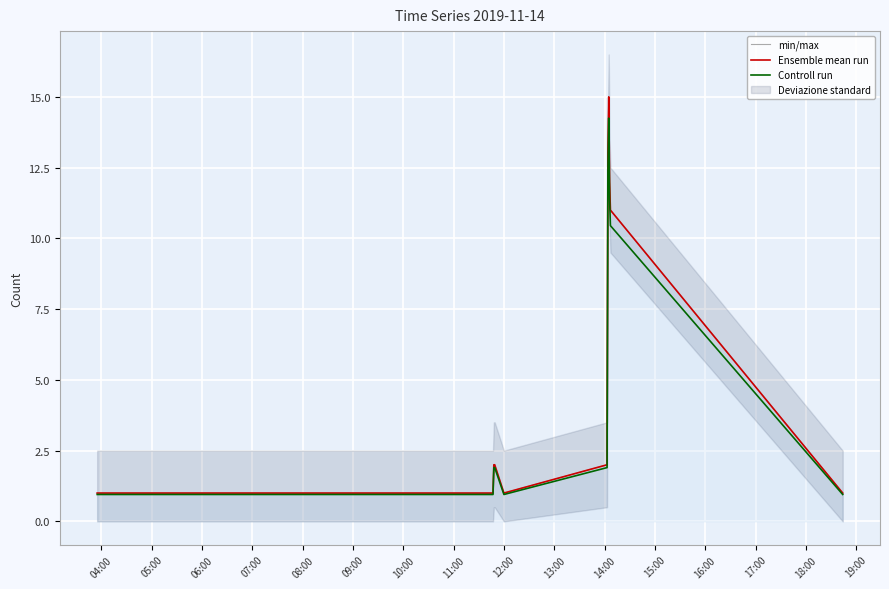

At how many categories does at least one series exceed 10?

4